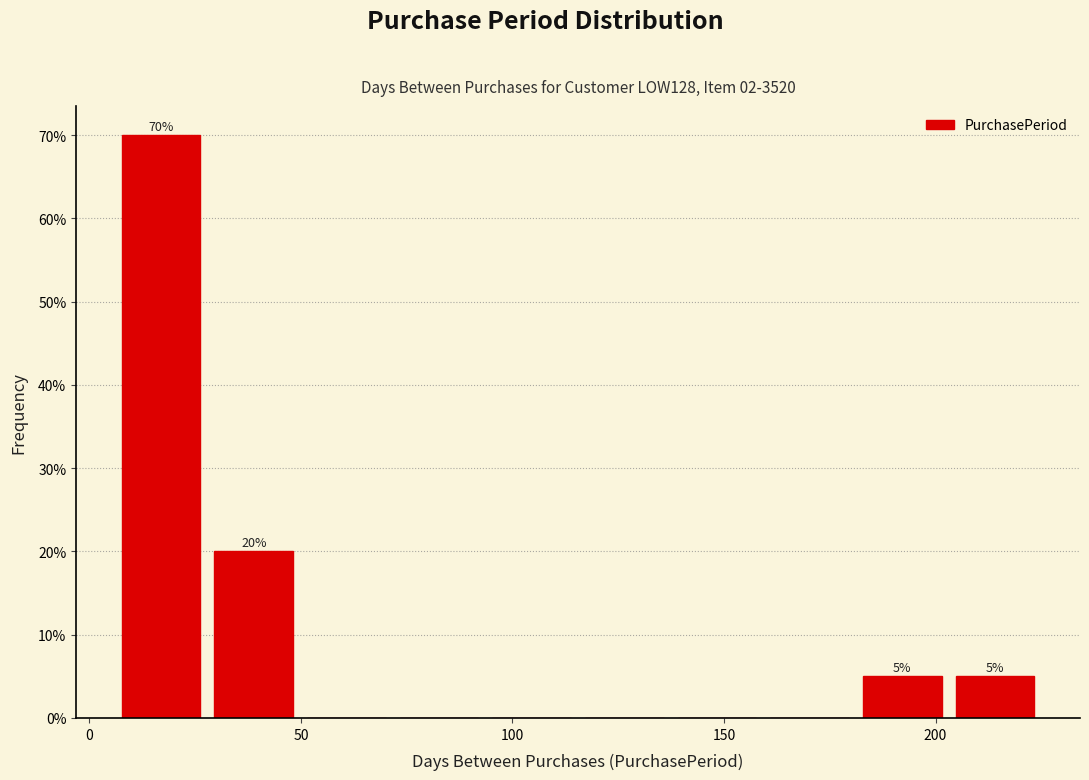

Over which range of the x-axis is the bar tallest?

5 to 30